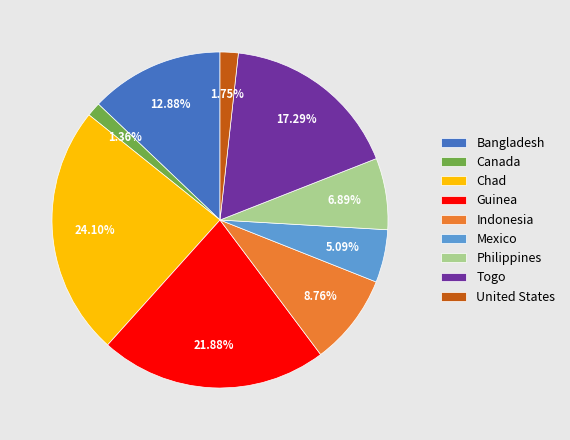

To the nearest percent, what is the average slice percentage?

11%